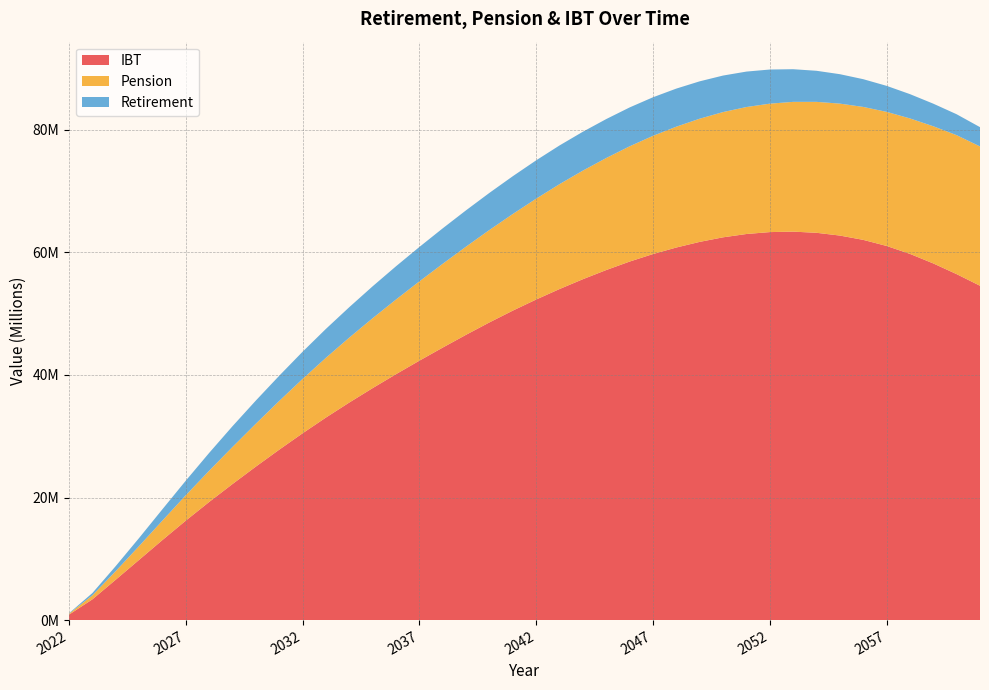

Reading left to right, what are all the values shown in this chart?

Retirement: 77846.9	375322.0	818519.3	1318267.7	1851868.2	2382479.7	2910564.1	3387924.6	3781650.2	4116432.6	4435645.7	4719494.3	4967300.2	5207547.7	5423264.9	5615188.3	5785851.2	5927330.7	6055790.5	6165655.6	6256318.9	6315678.0	6342099.7	6356267.5	6342662.8	6294681.5	6214540.0	6099538.8	5958958.0	5785385.4	5571024.6	5327926.5	5070520.6	4802384.9	4526688.5	4246269.9	3964711.2	3686623.1	3414022.5	3148702.9
Pension: 150067.8	652189.7	1405435.8	2249949.2	3176185.1	4138698.9	5095183.0	6048736.1	7001757.9	7949823.2	8871402.4	9751219.8	10596082.6	11408929.9	12185260.0	12939158.6	13672947.0	14387760.2	15083633.6	15769623.0	16455304.0	17116131.3	17721066.2	18279943.0	18807748.9	19287486.2	19717083.5	20100763.4	20437780.8	20718104.2	20956832.5	21174713.0	21365060.9	21530521.7	21692769.5	21878981.0	22104198.3	22381651.7	22675145.5	22732033.0
IBT: 893244.5	3385552.1	6591705.5	9829412.1	13067104.6	16235101.6	19277921.3	22206398.0	25050295.6	27812454.0	30484509.8	33055314.7	35506043.9	37857465.6	40131106.4	42333197.0	44472547.2	46560771.7	48578992.3	50500742.5	52312707.7	54021398.2	55626927.5	57123440.3	58503139.1	59730143.0	60797882.7	61714853.5	62459690.4	63000286.6	63312081.3	63387999.4	63198950.6	62746199.1	62045019.3	61053305.0	59757527.1	58199816.0	56451902.0	54556928.8